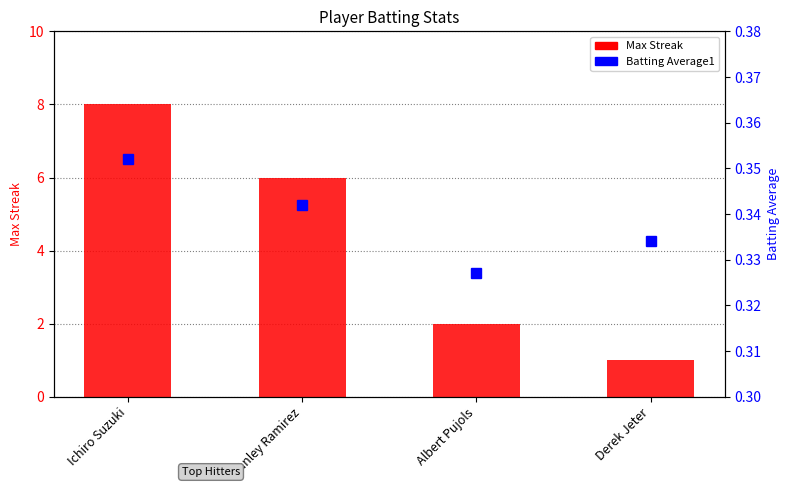

Which series has the largest total across all categories?

Max Streak